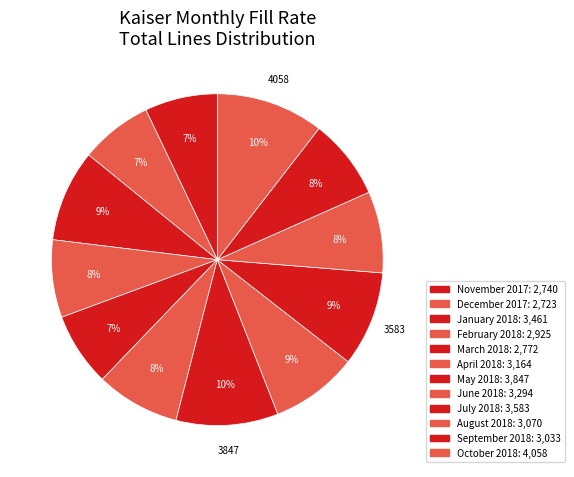

How many segments does this pie chart have?

12